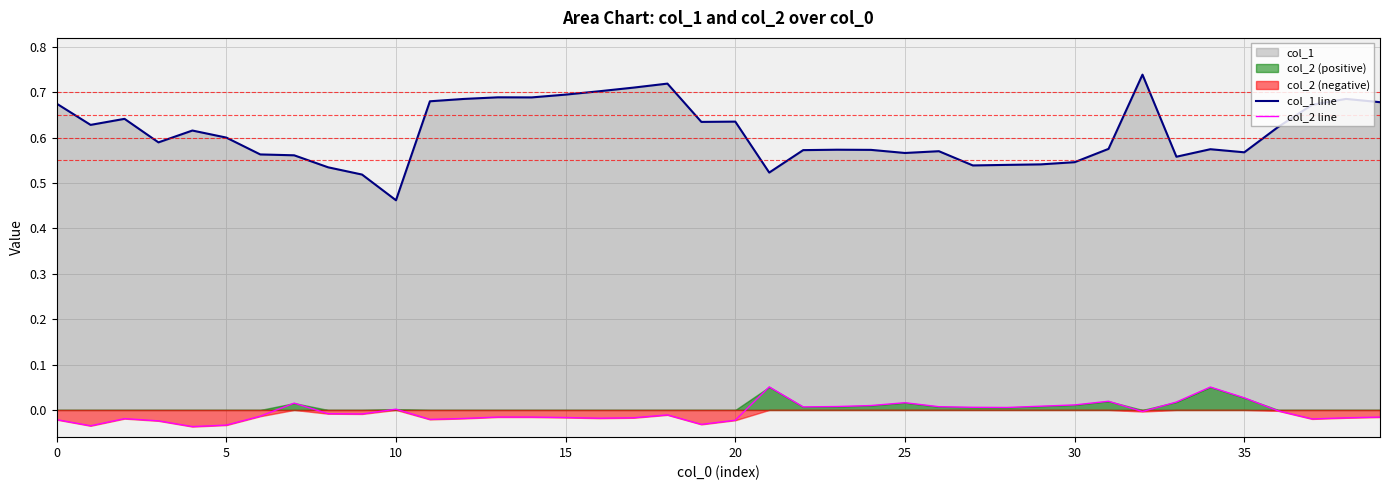

Is it true that col_2 line equals -0.1 at 5?

False